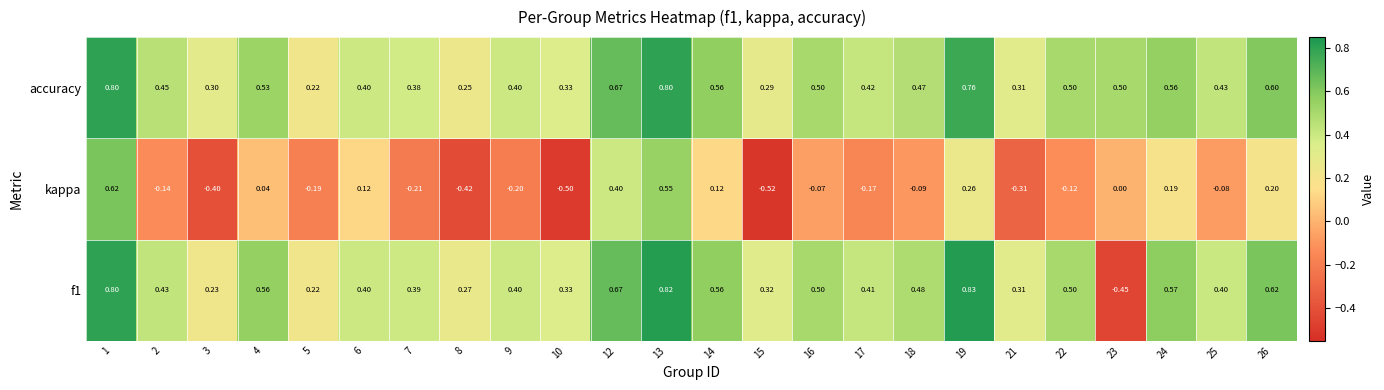

Which series has the largest total across all categories?

accuracy